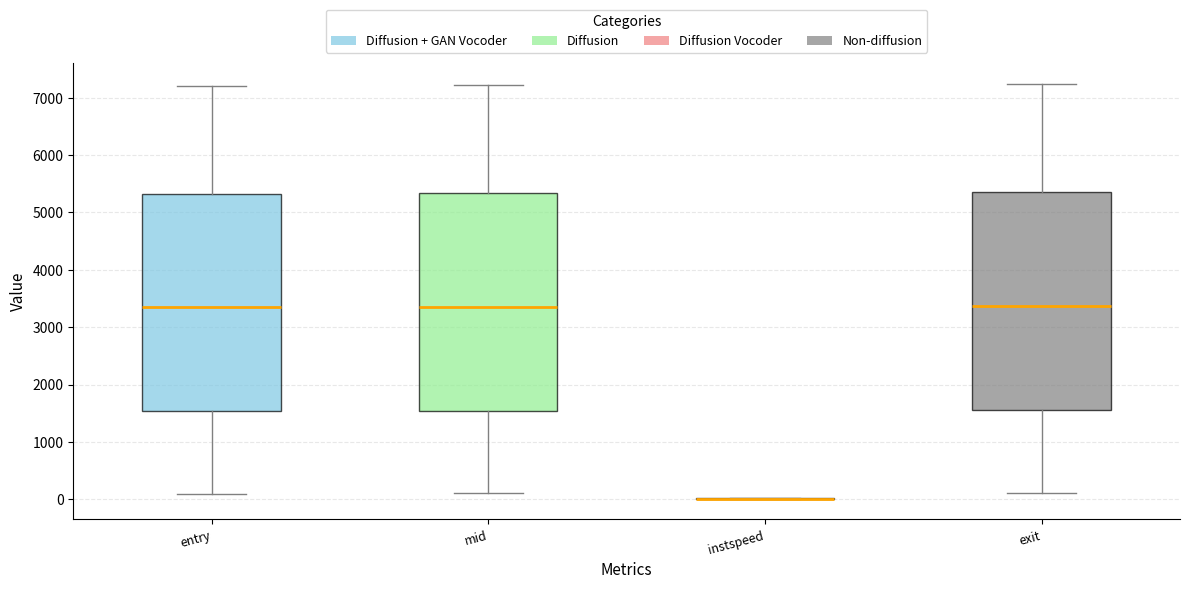

Reading left to right, read every box against the y-axis: the position of its median line, the range the box covers, and the ends of its whiskers. The values are not printed on the chart, so give them approximately, as read against the axis.

entry: median 3300, box 1500 to 5300, whiskers 100 to 7200
mid: median 3400, box 1500 to 5300, whiskers 100 to 7200
instspeed: box collapsed to a line at 0, whiskers 0 to 0
exit: median 3400, box 1600 to 5400, whiskers 100 to 7200